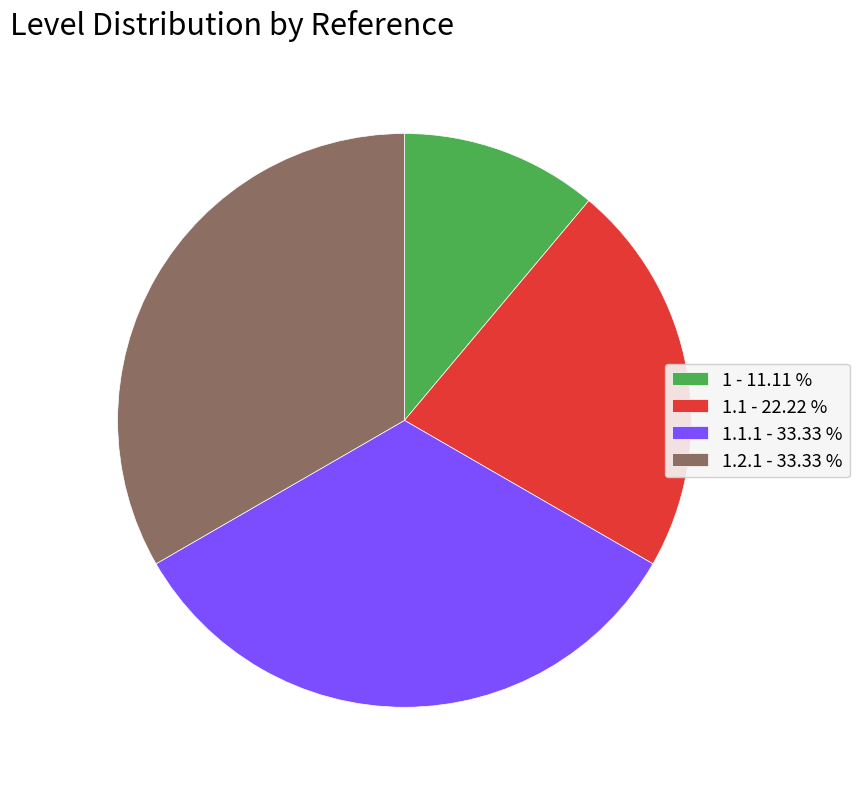

Which category has the smallest portion of the pie?

1 - 11.11 %